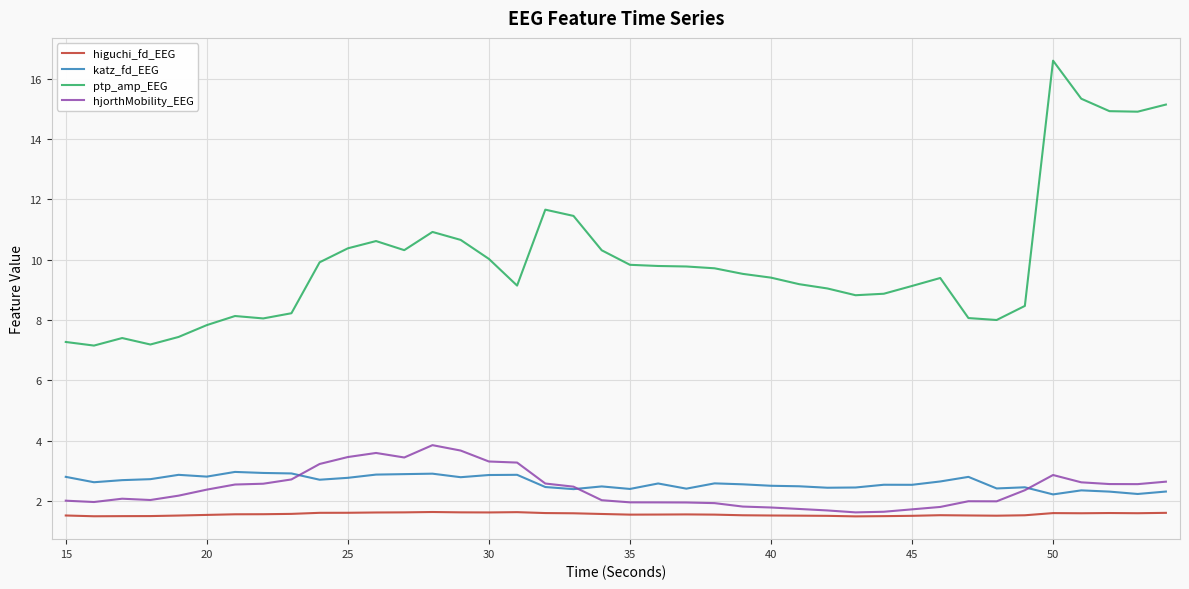

True or false: higuchi_fd_EEG and ptp_amp_EEG intersect in this chart.

False